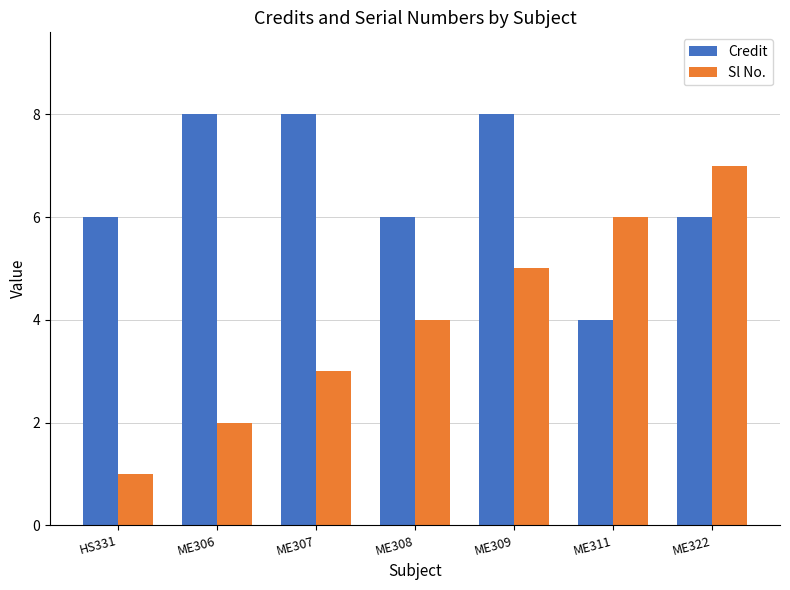

Are the bars grouped side by side (vs. stacked)?

Yes